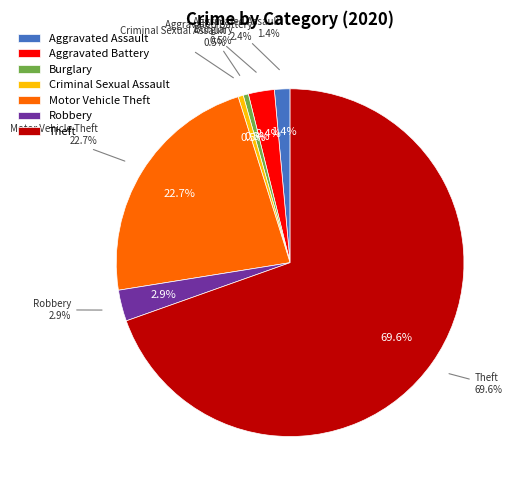

What is the largest slice in the pie chart?

Theft